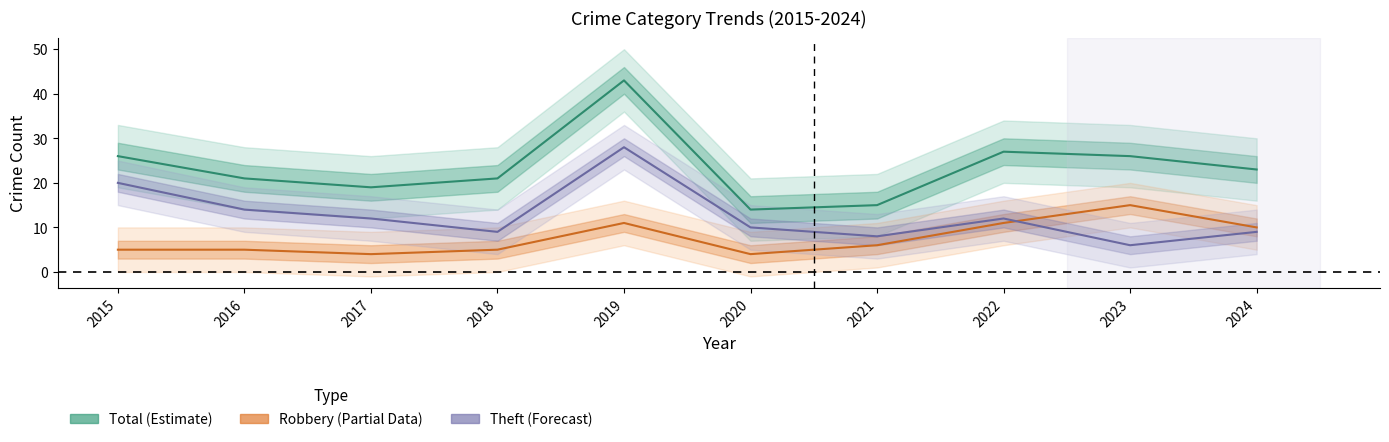

Rank the series by their average value, from highest to lowest.

Total (Estimate), Theft (Forecast), Robbery (Partial)